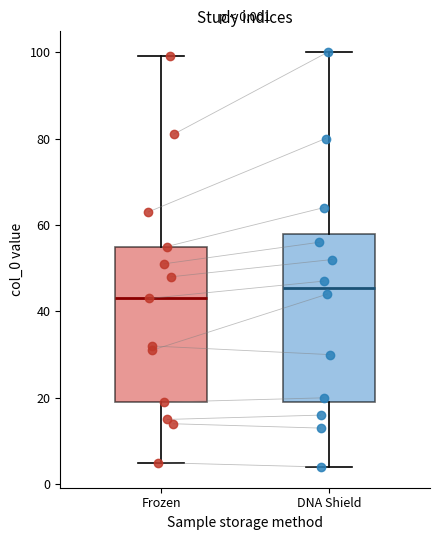

Comparing the boxes themselves (not the whiskers), which one is the tallest?

DNA Shield